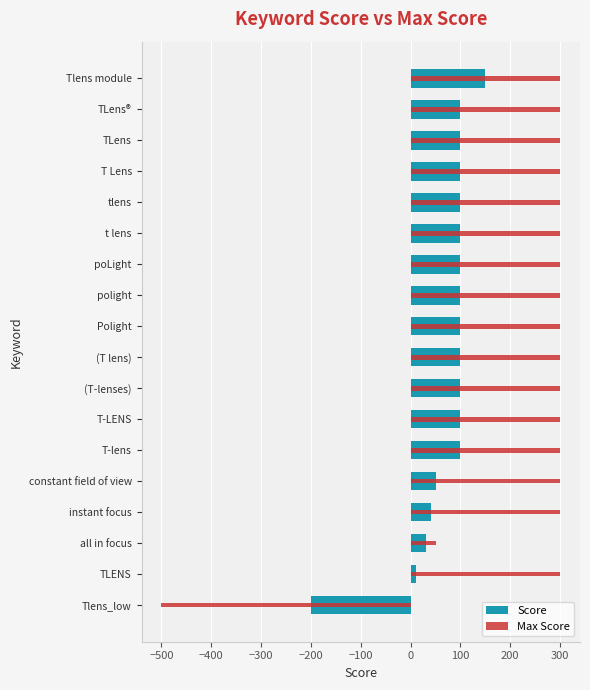

Reading left to right, extract all data points from this chart.

Score: 150	100	100	100	100	100	100	100	100	100	100	100	100	50	40	30	10	-200
Max Score: 300	300	300	300	300	300	300	300	300	300	300	300	300	300	300	50	300	-500